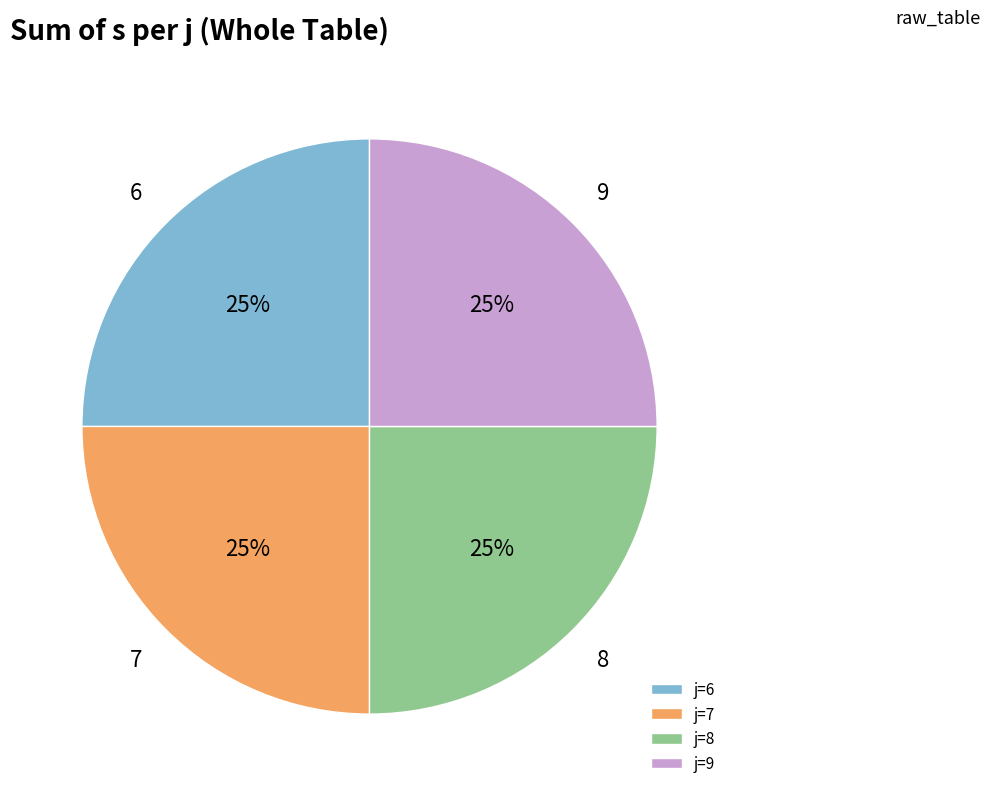

What percentage is the j=7 slice, to the nearest percent?

25%